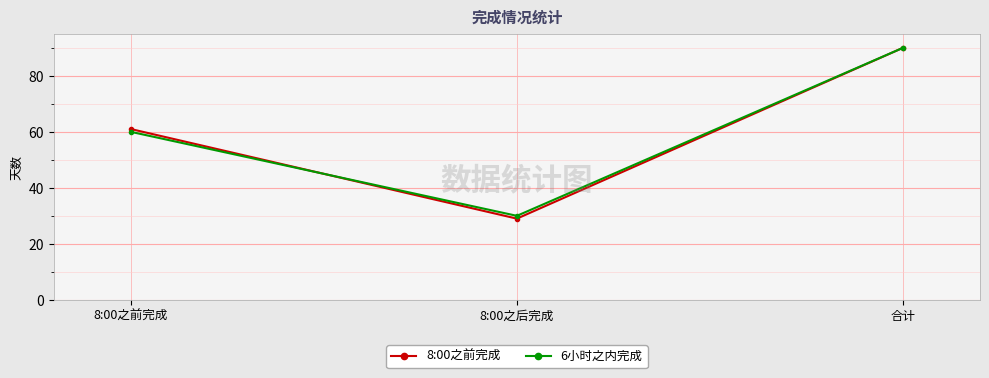

Rank the categories by 8:00之前完成 value from lowest to highest.

8:00之后完成, 8:00之前完成, 合计